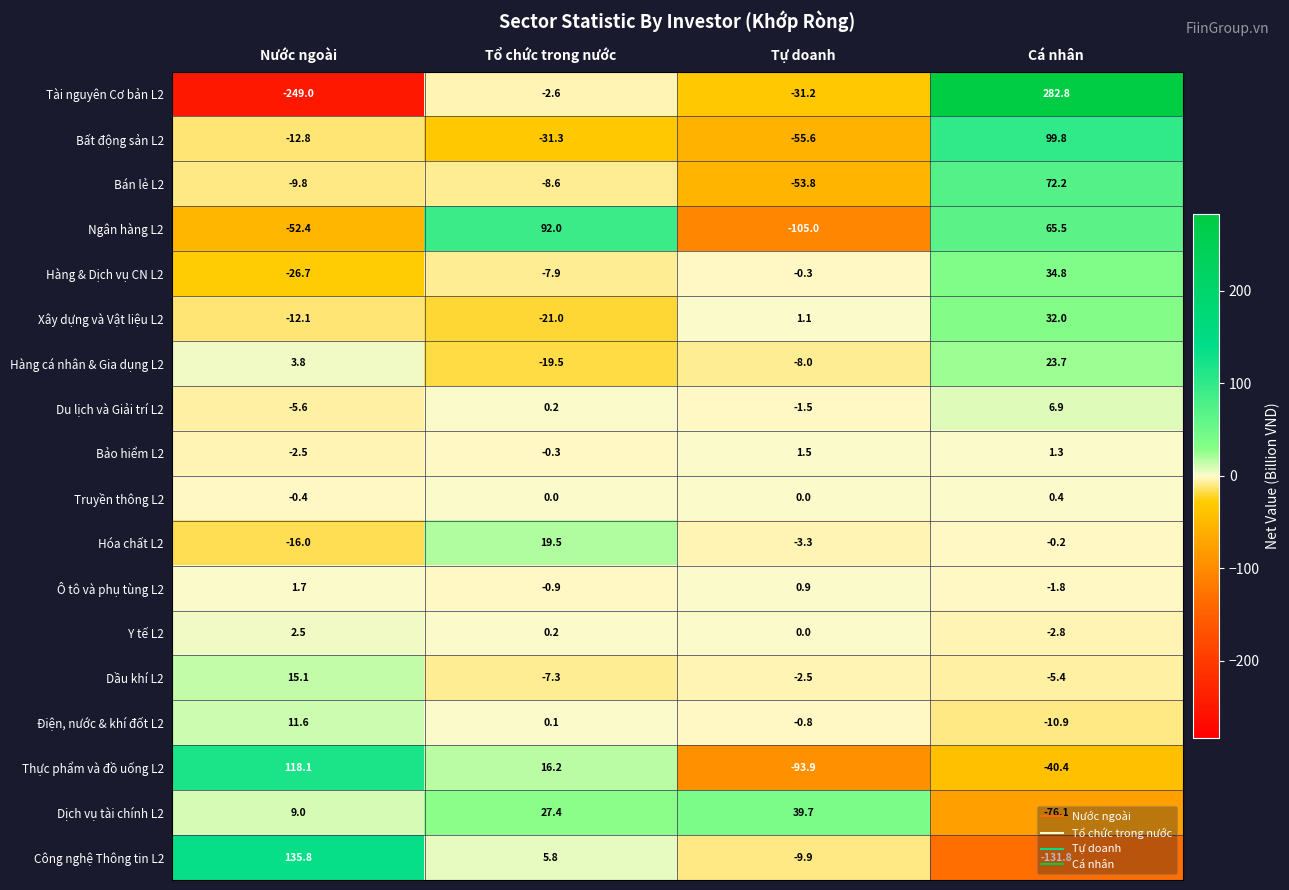

Which series has the largest range (max minus min)?

Tài nguyên Cơ bản L2